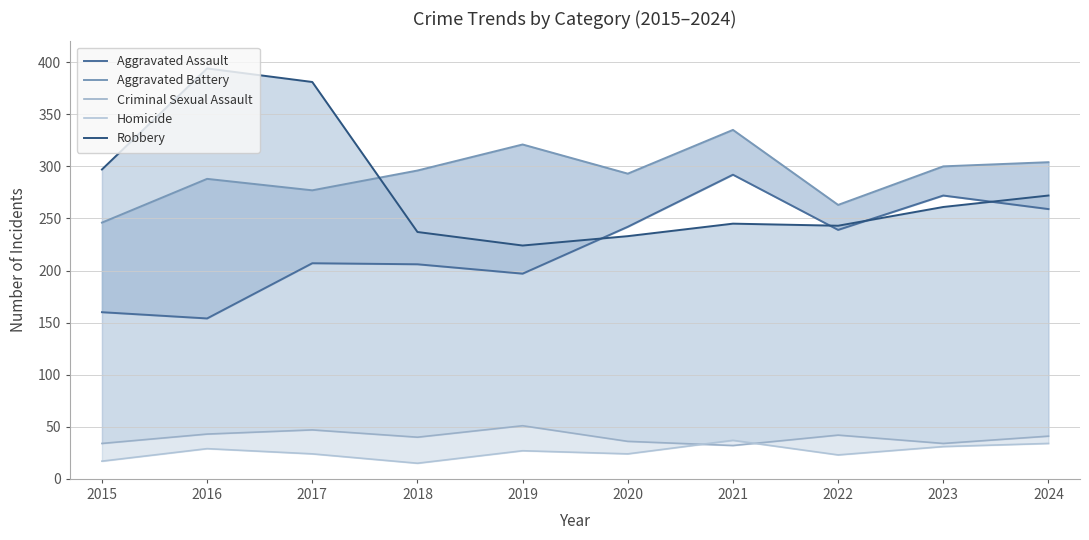

Which series has the largest total across all categories?

Aggravated Battery